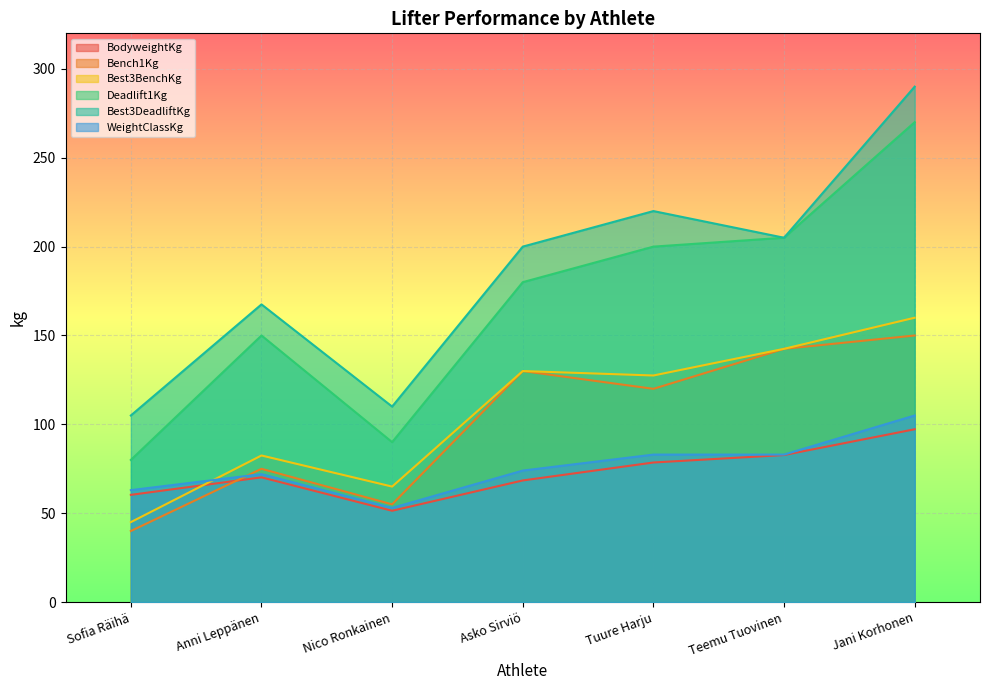

Which series has the widest spread of values?

Deadlift1Kg